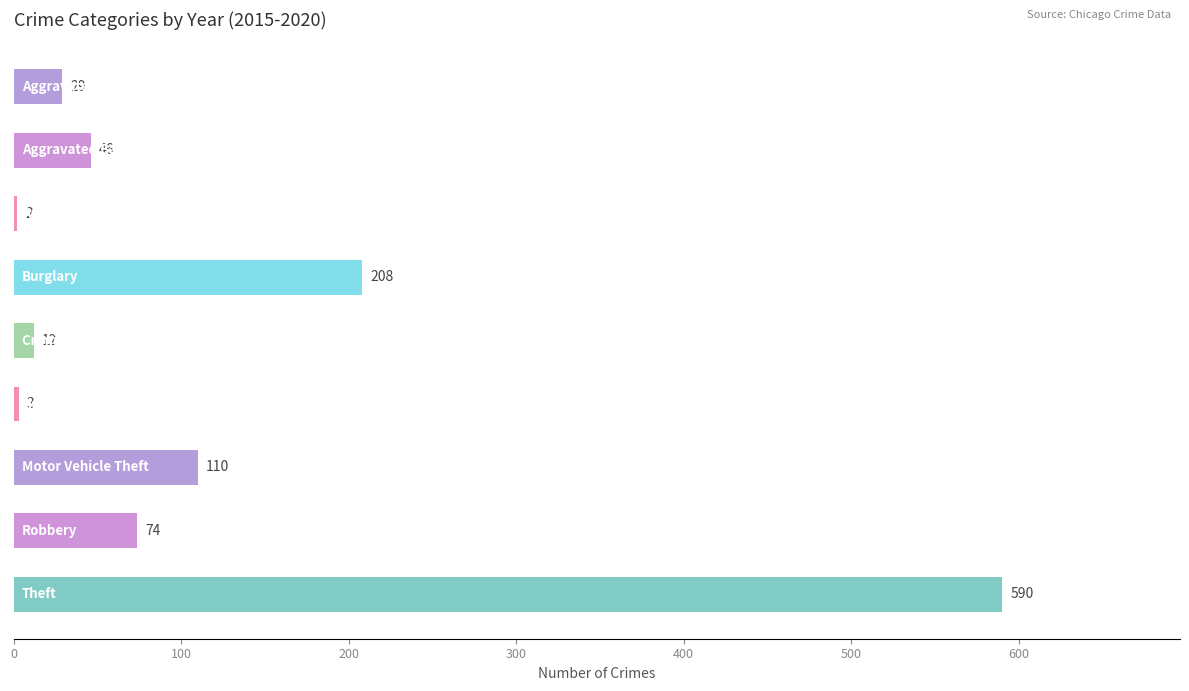

What is the sum of all values?

1074